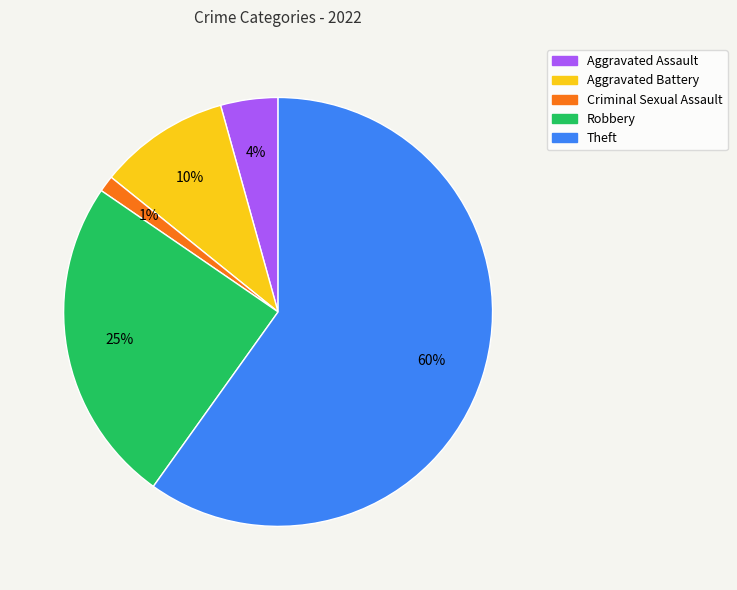

To the nearest percent, what is the difference between the largest and smallest slice percentages?

59%